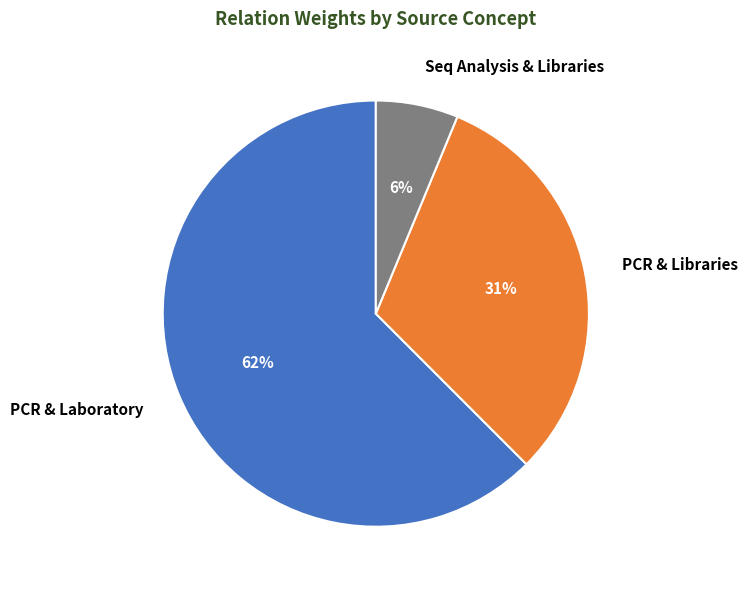

Is the sum of PCR & Libraries and PCR & Laboratory greater than half?

Yes